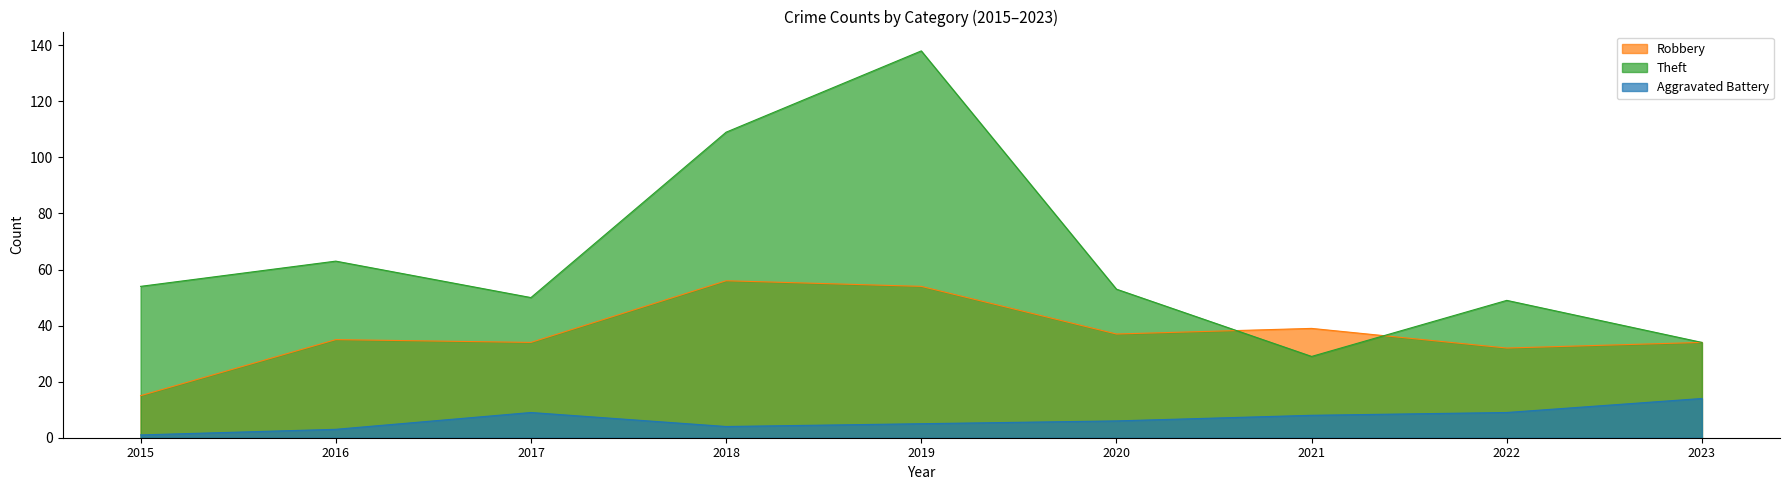

How many lines are shown in the chart?

3